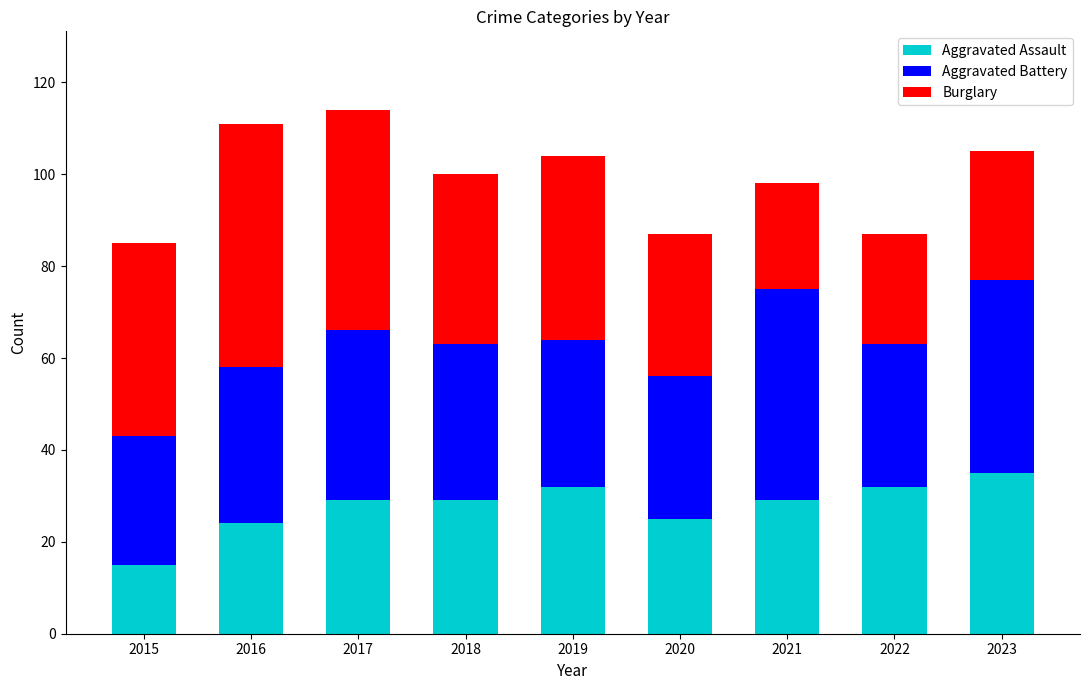

The value of Aggravated Assault at 2021 is 18. True or false?

False